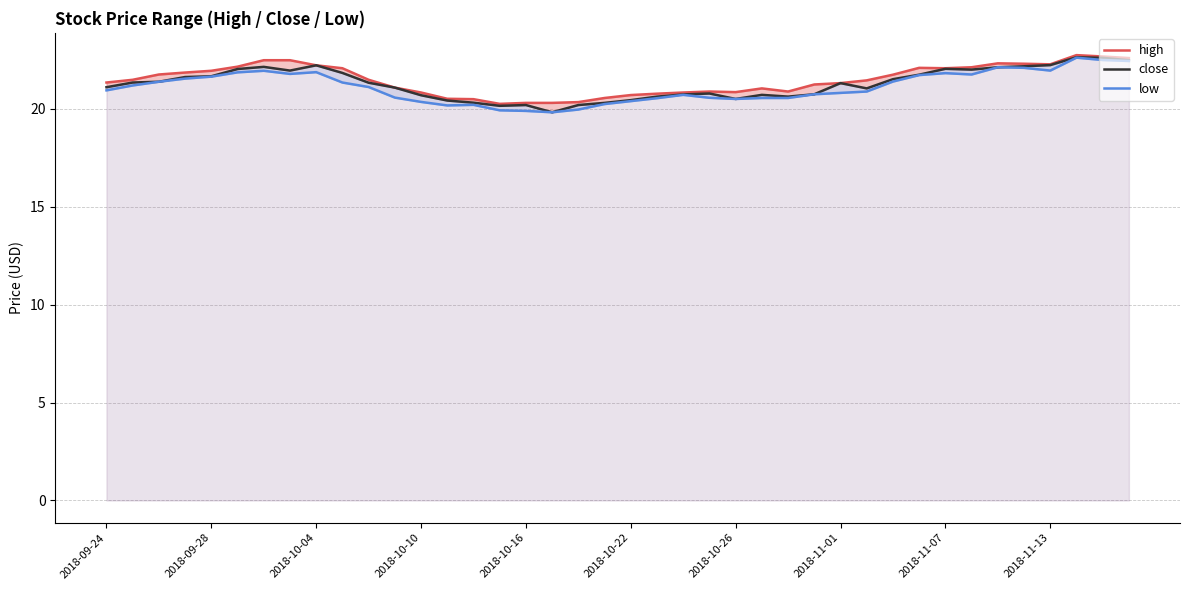

What is the smallest value displayed?

19.8